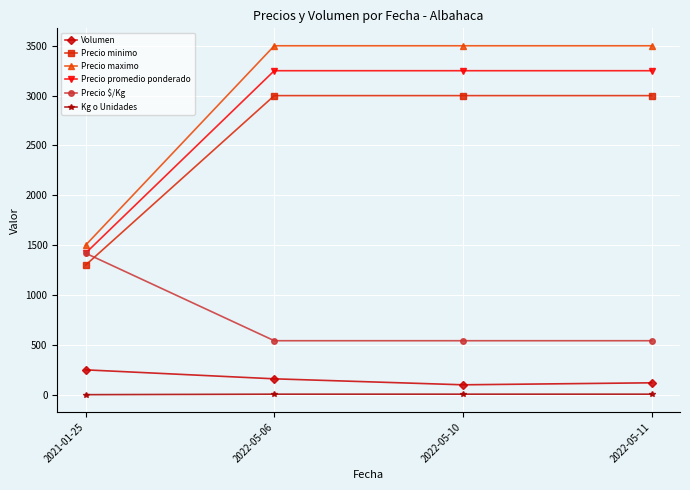

Is this an area chart (filled region under the line)?

No